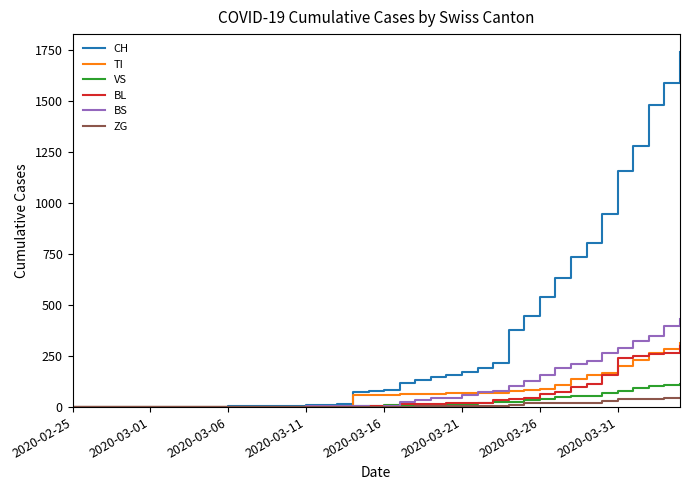

Which series has the widest spread of values?

CH